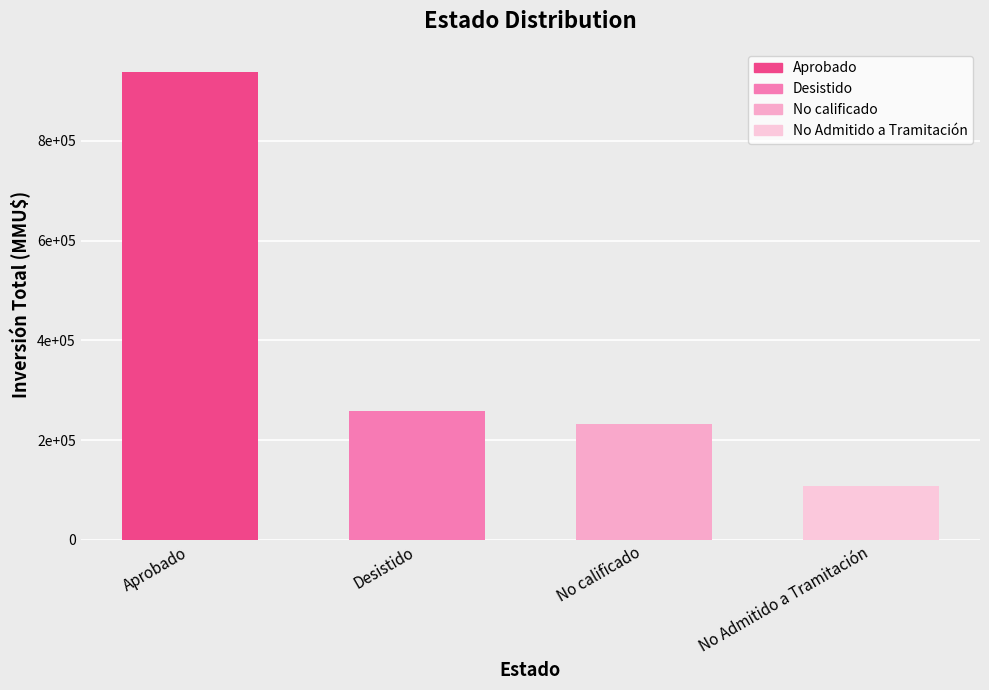

What value does the data have at No Admitido a Tramitación?

108163